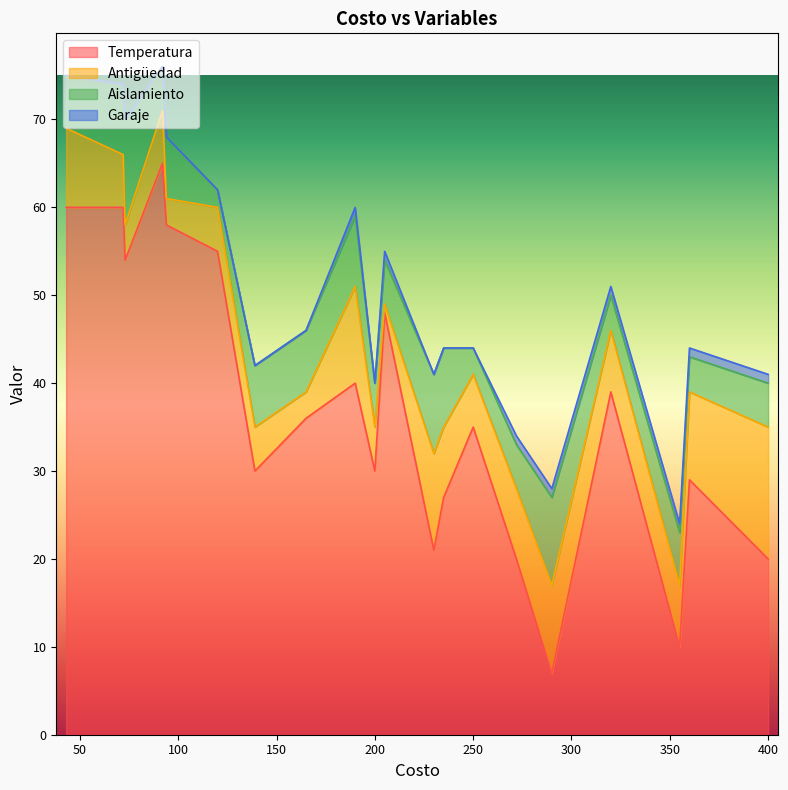

Which series has the widest spread of values?

Temperatura